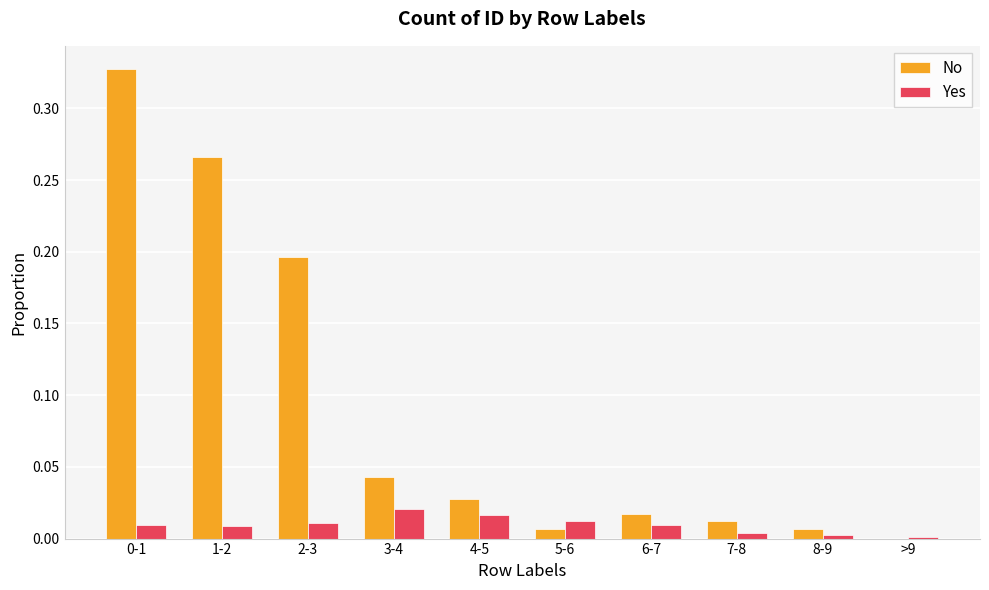

The Yes series shows 0.0 at 5-6. True or false?

True